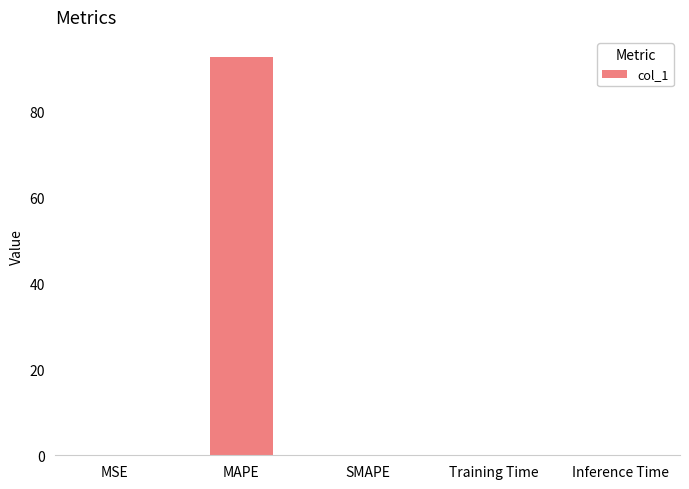

Which label corresponds to the largest value in the chart?

MAPE